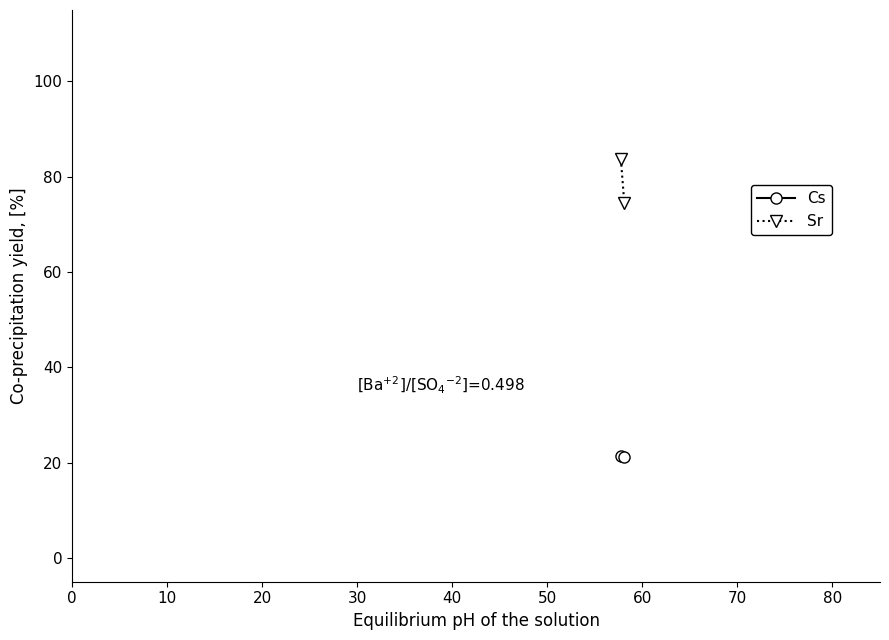

What is the greatest value displayed?

83.7